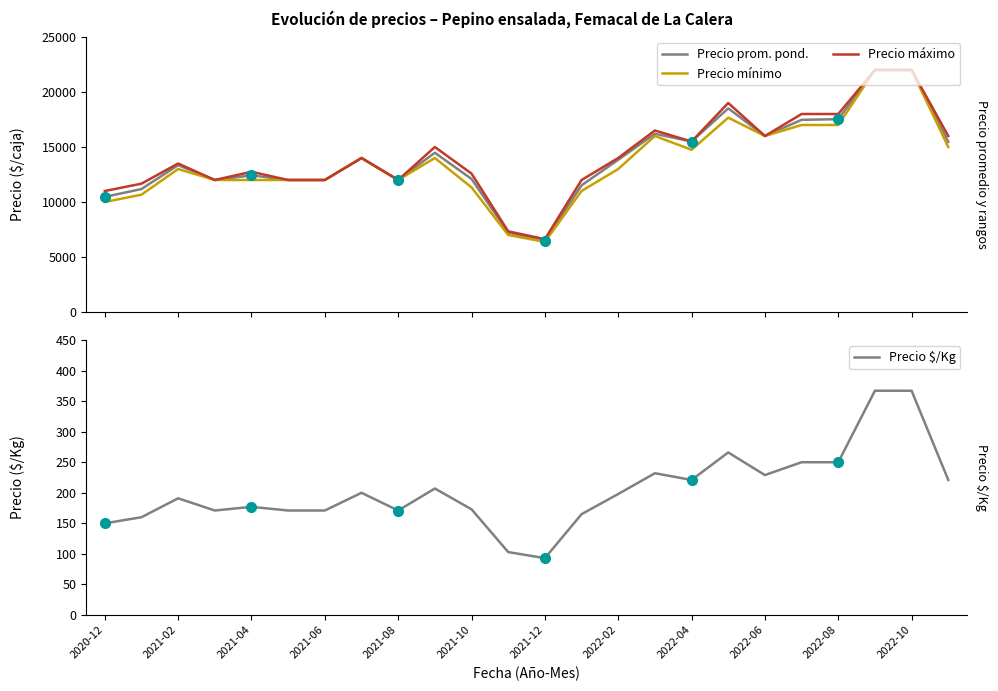

What is the difference between the maximum and minimum values in the Precio máximo series?

15375